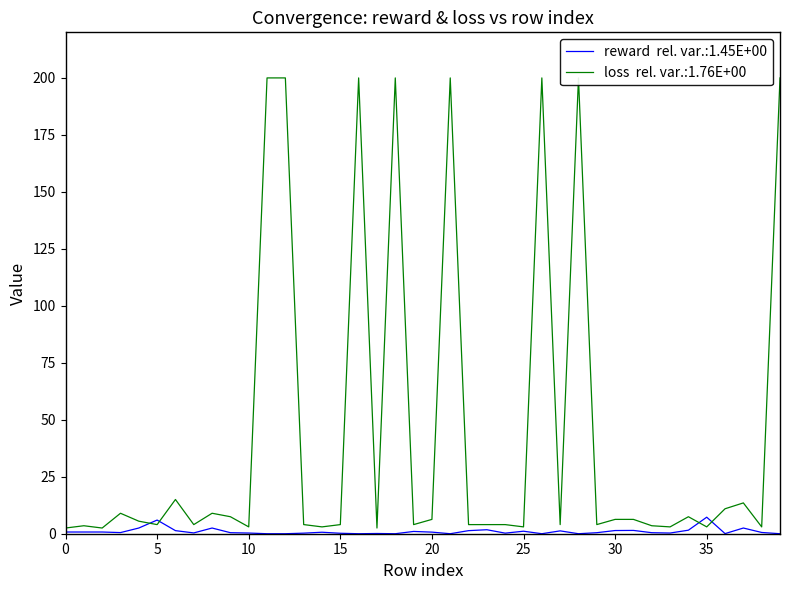

What is the greatest value displayed?

200.0